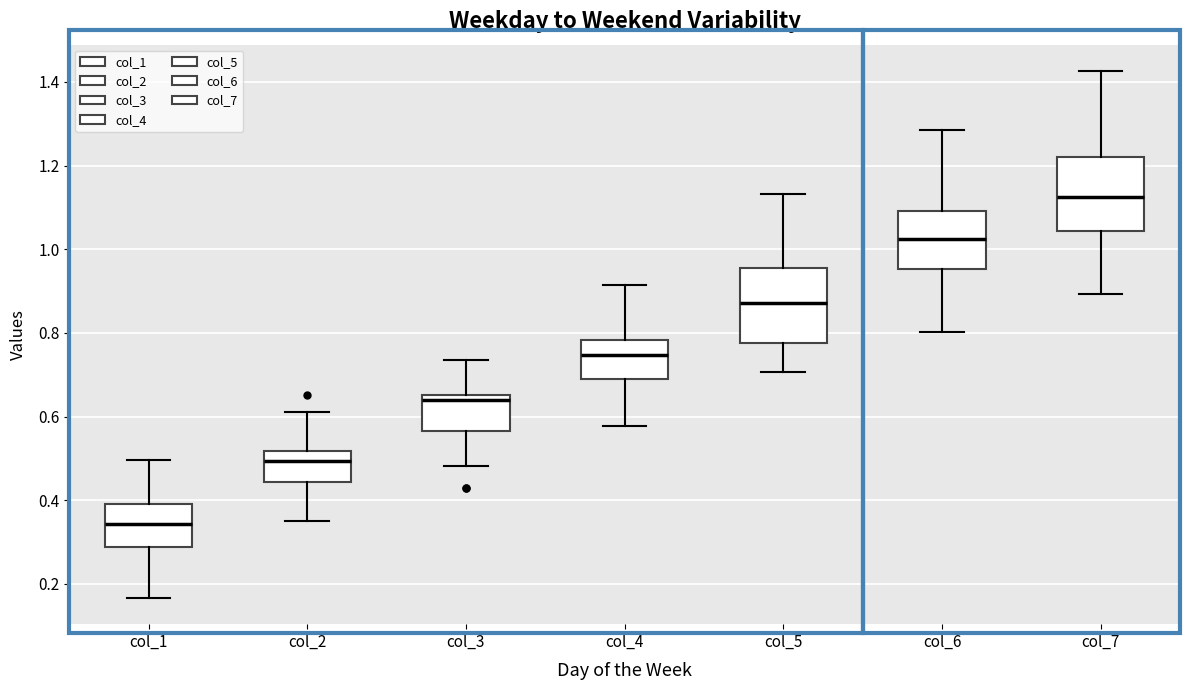

Which box has the lowest median line?

col_1